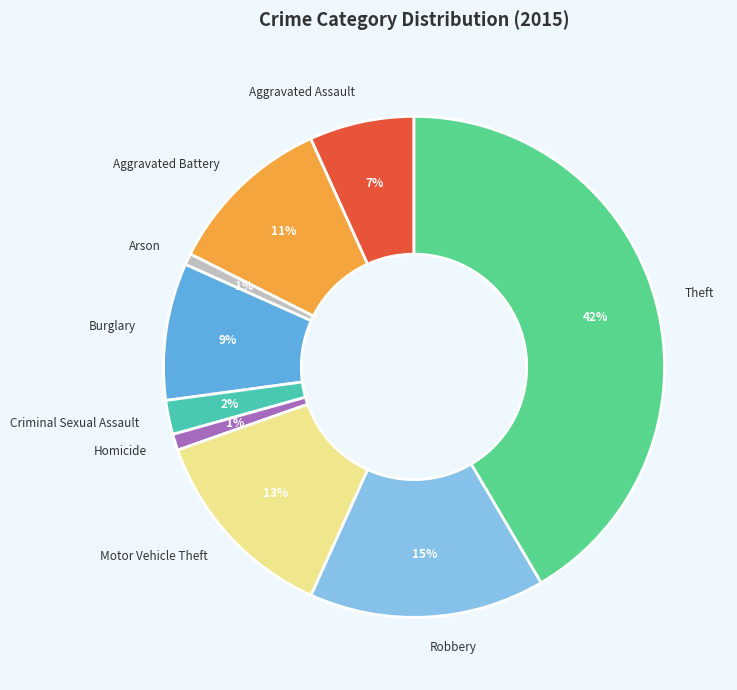

To the nearest percent, what is the difference between the Burglary and Aggravated Assault slice percentages?

2%